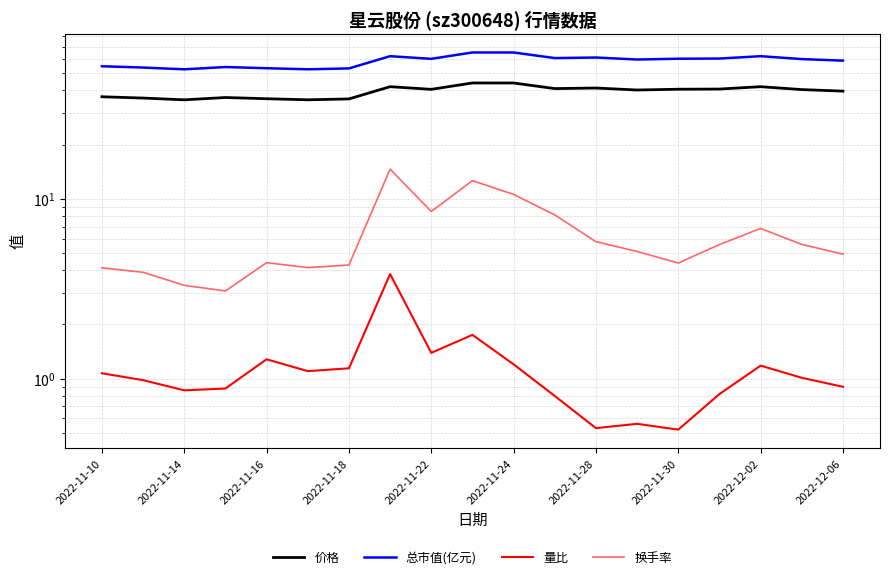

What is the minimum value shown in the chart?

0.5